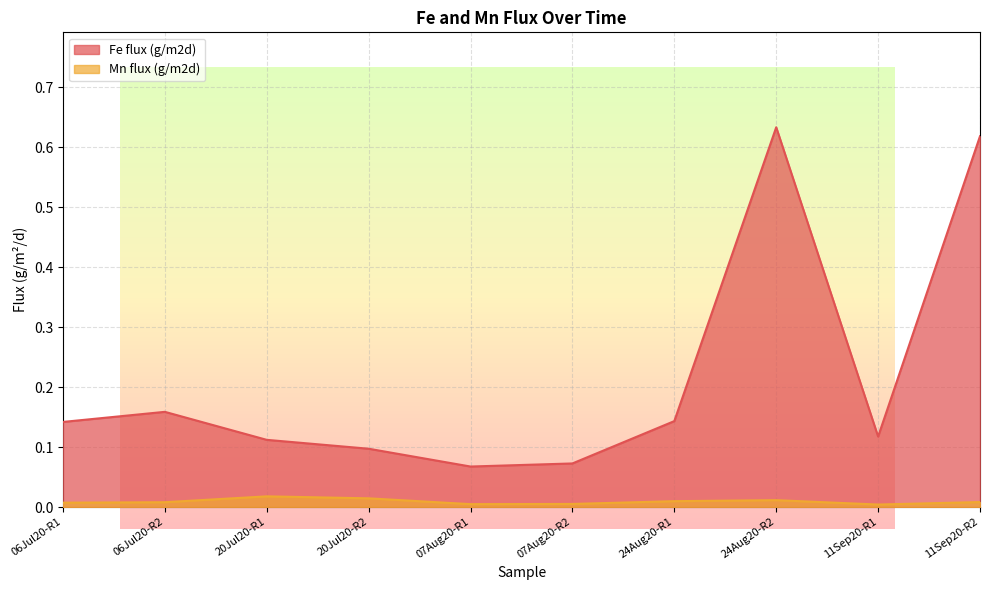

How many lines are shown in the chart?

2